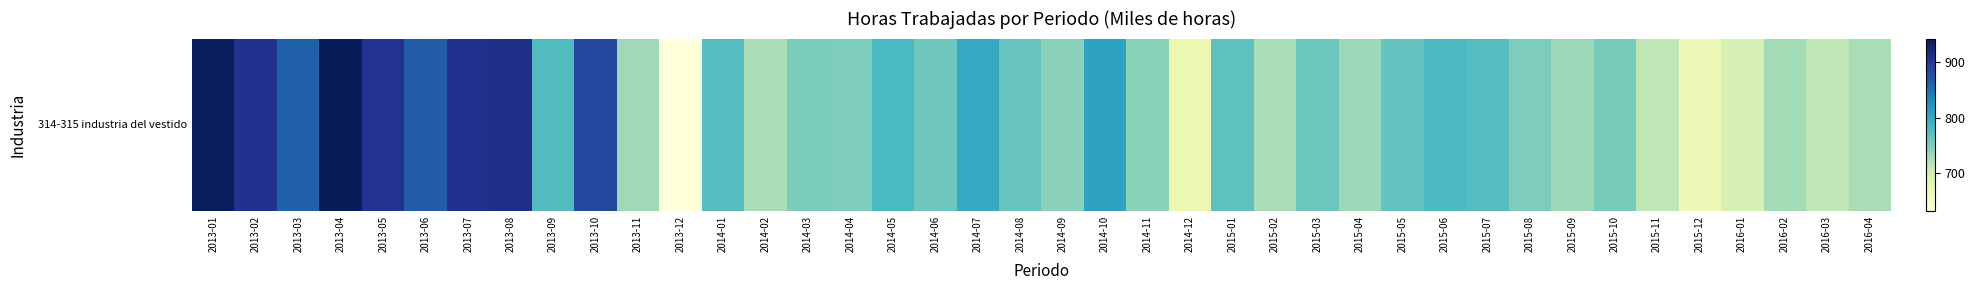

What is the maximum value shown in the chart?

943